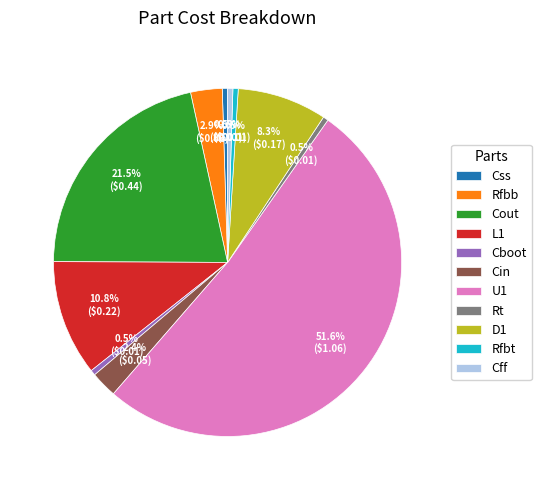

How many segments does this pie chart have?

11